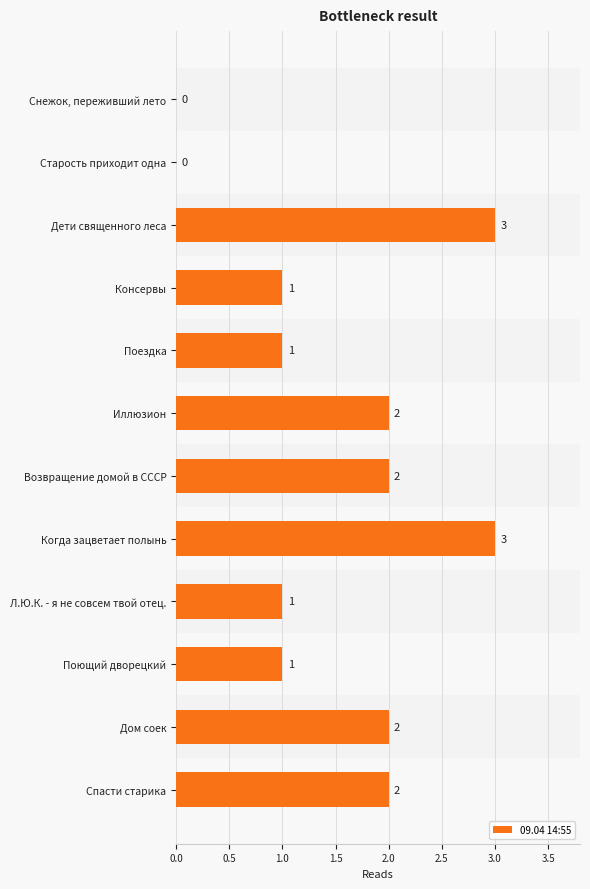

How many values are above zero?

10